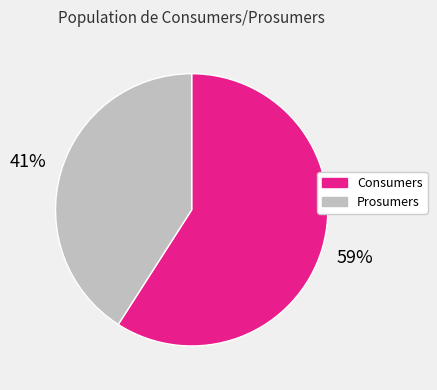

What is the largest slice in the pie chart?

Consumers